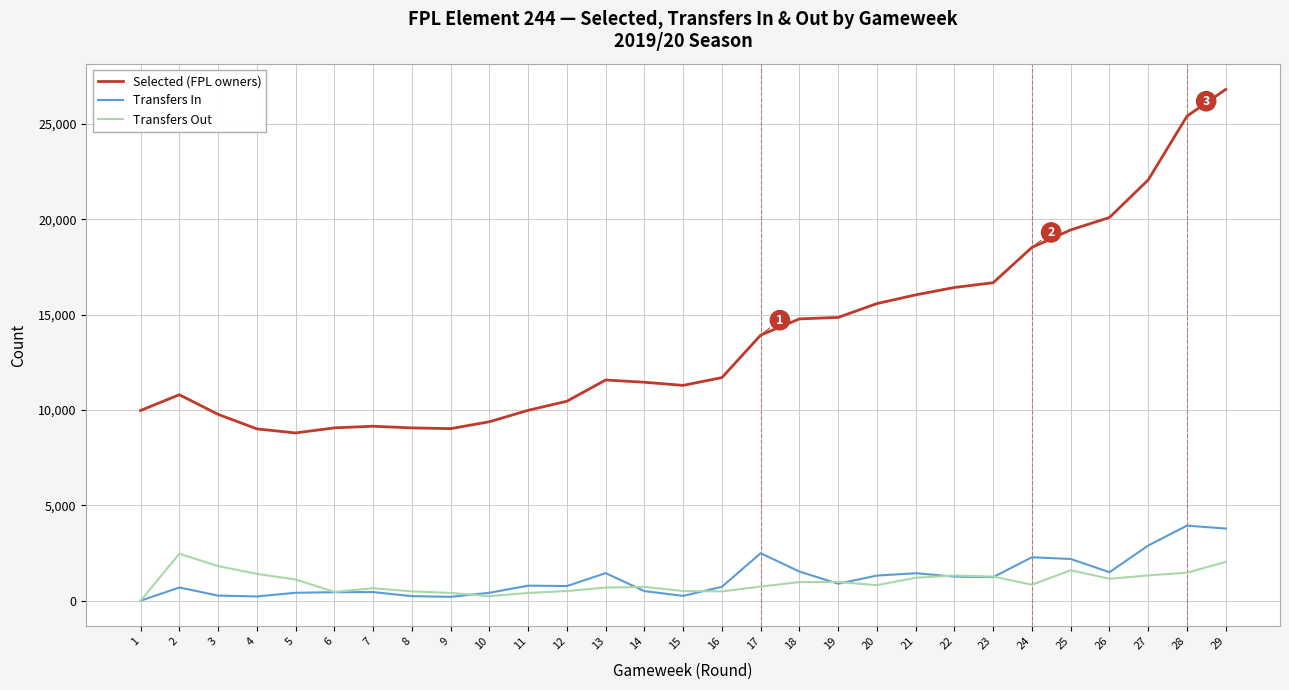

At how many categories does at least one series exceed 3302?

29